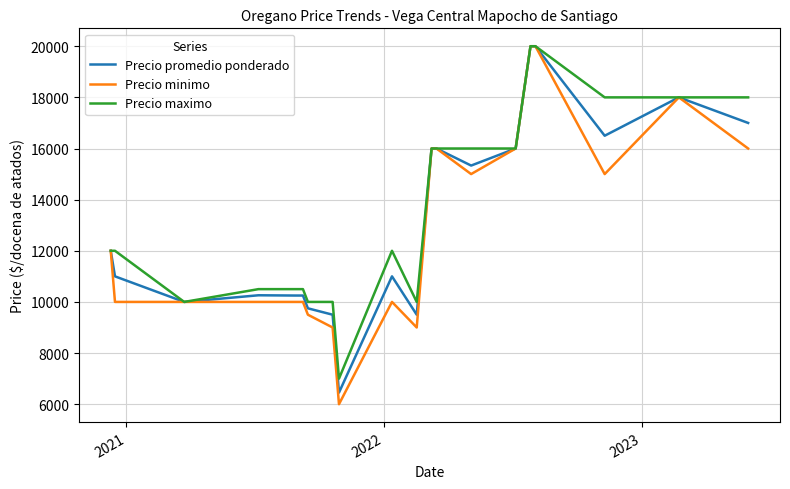

Which series has the widest spread of values?

Precio minimo